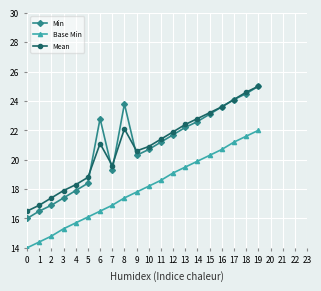

How many values in the Min series exceed 21?

11